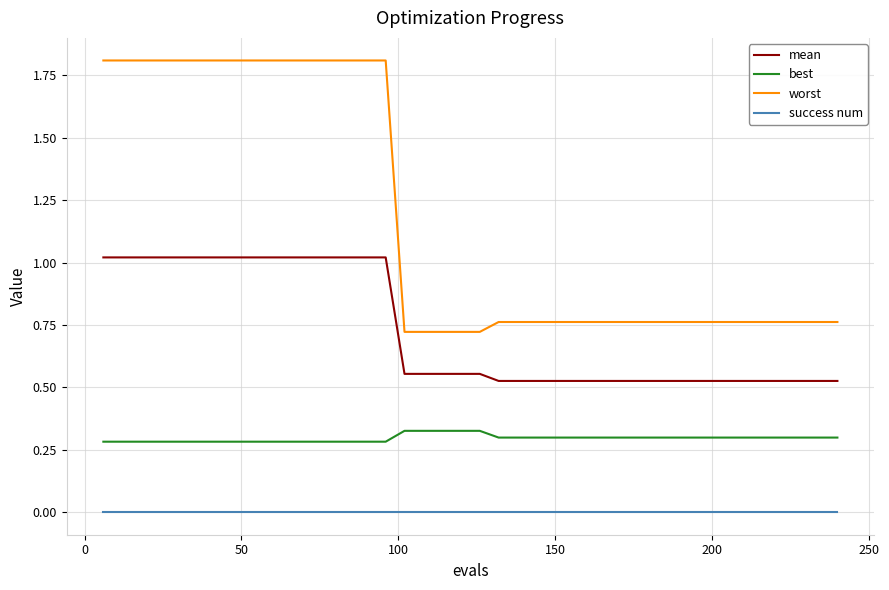

List the series in order of their peak value, highest first.

worst, mean, best, success num